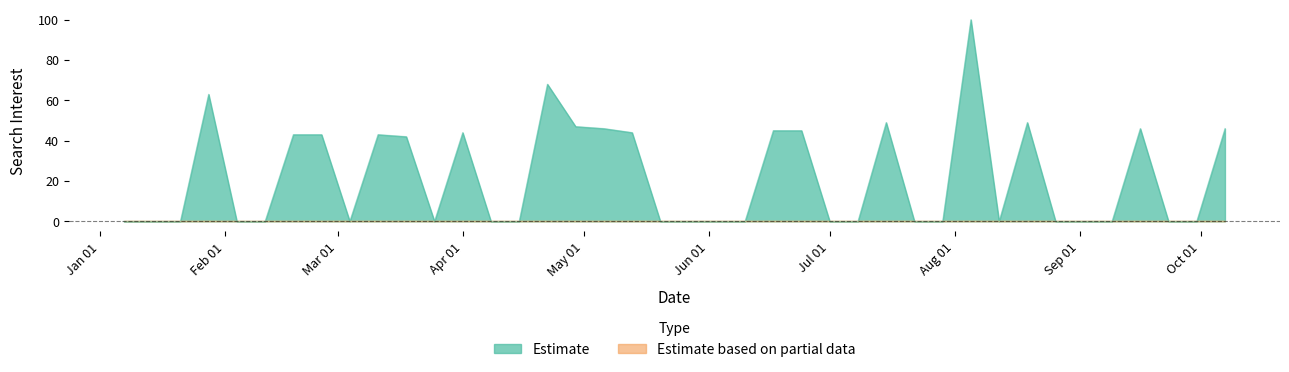

Which label corresponds to the largest value in the chart?

2018-08-05